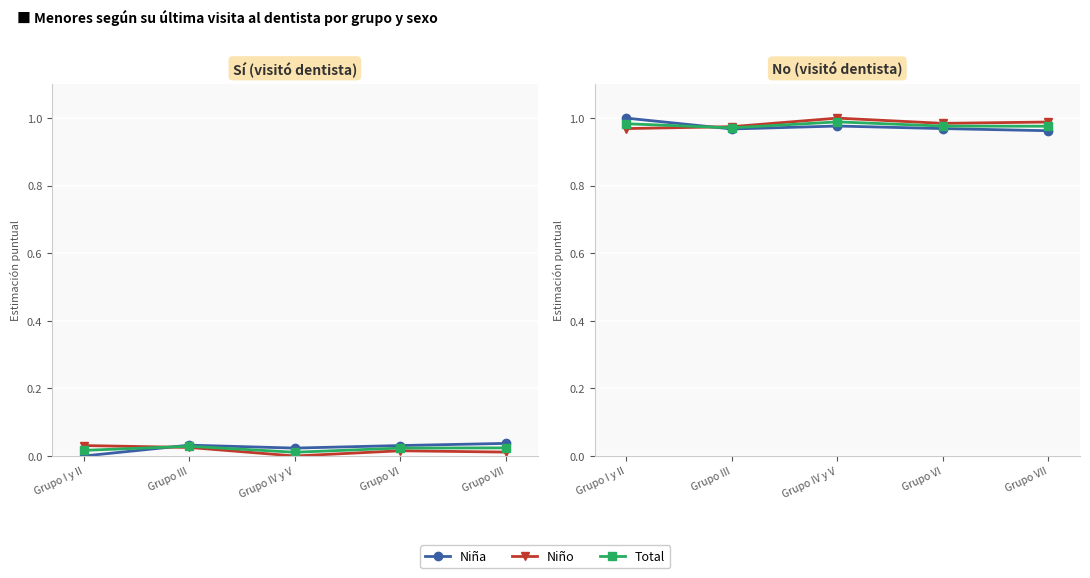

Which series has the largest total across all categories?

Niño (No)